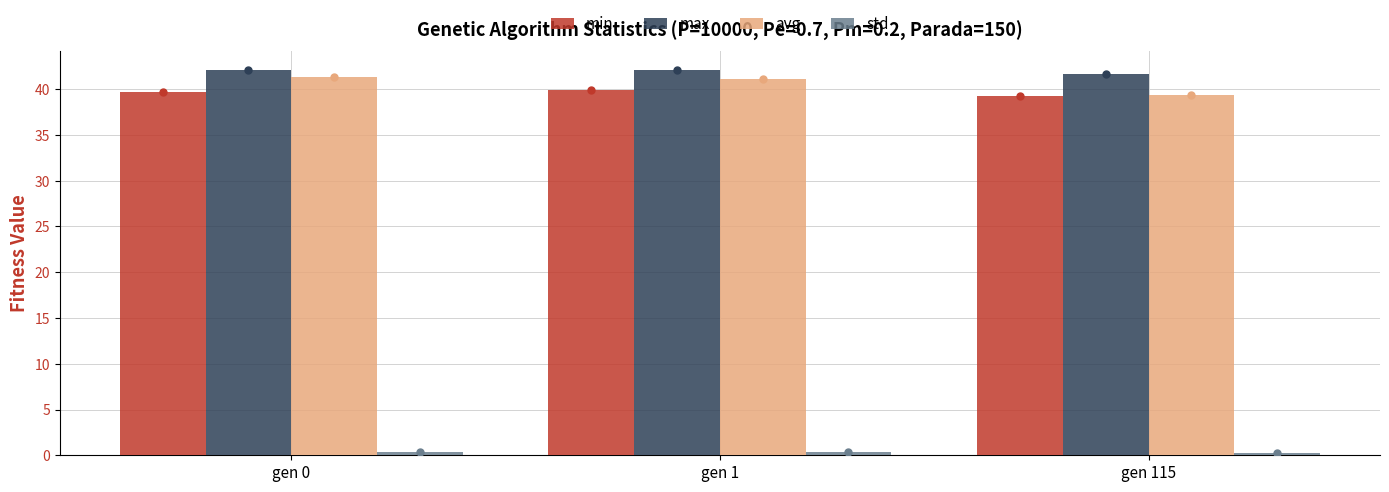

At how many categories does at least one series exceed 9?

3